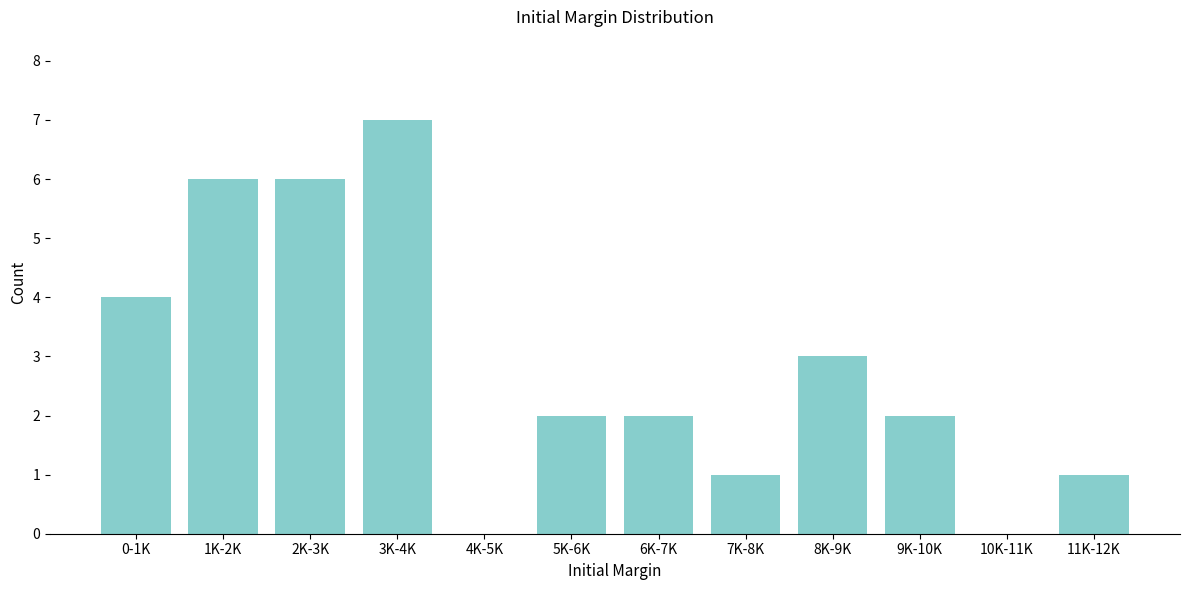

Reading right to left, list all the values displayed in this chart.

11K-12K=1	10K-11K=0	9K-10K=2	8K-9K=3	7K-8K=1	6K-7K=2	5K-6K=2	4K-5K=0	3K-4K=7	2K-3K=6	1K-2K=6	0-1K=4